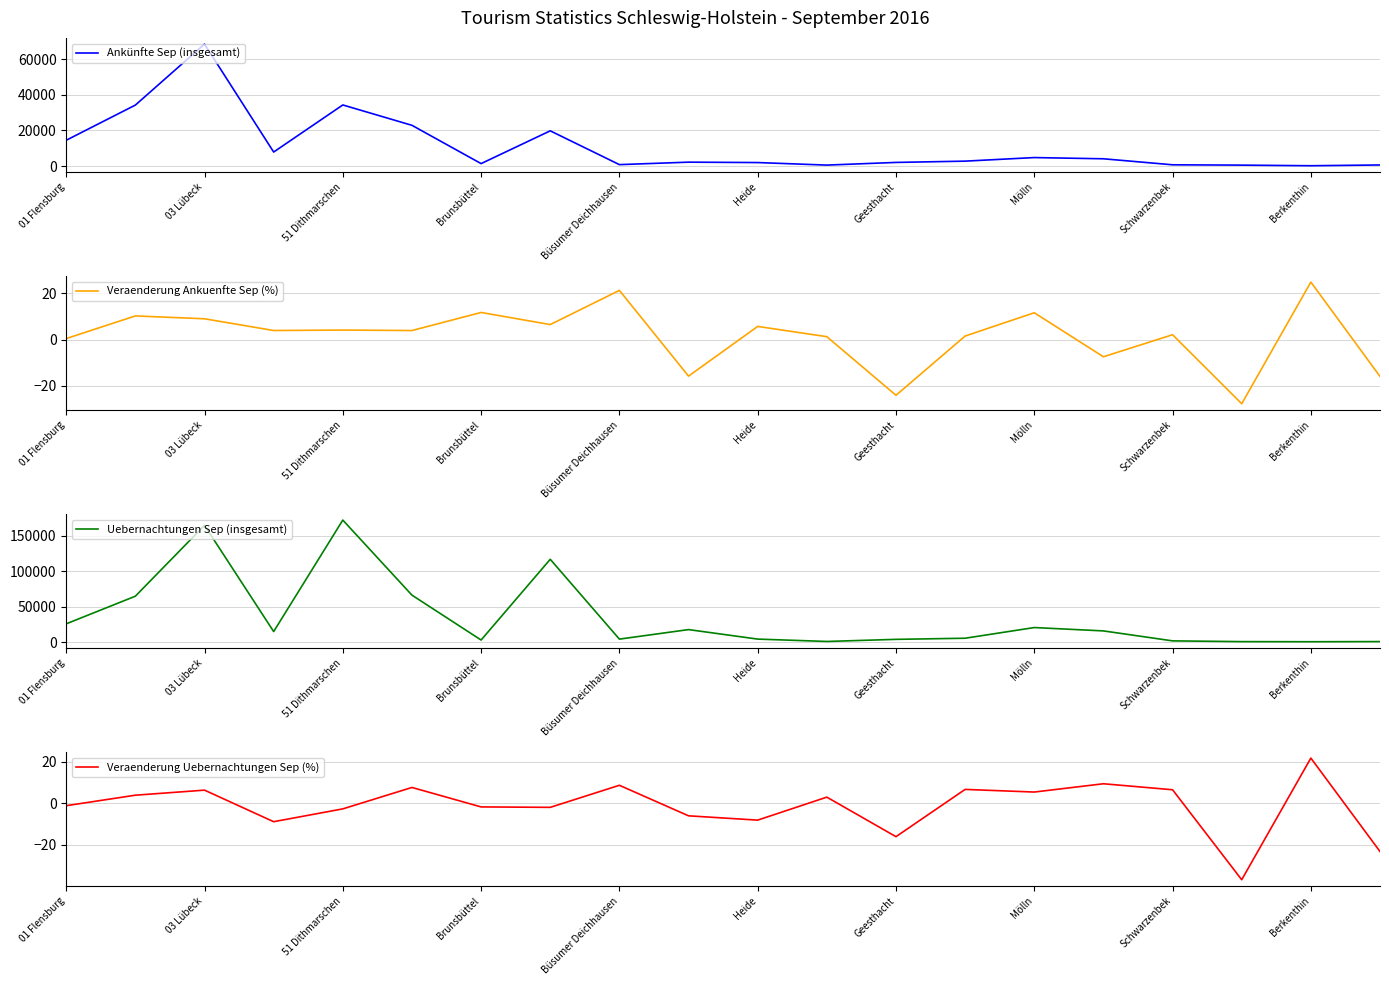

Which category has the highest value in the Ankünfte Sep (insgesamt) series?

03 Lübeck